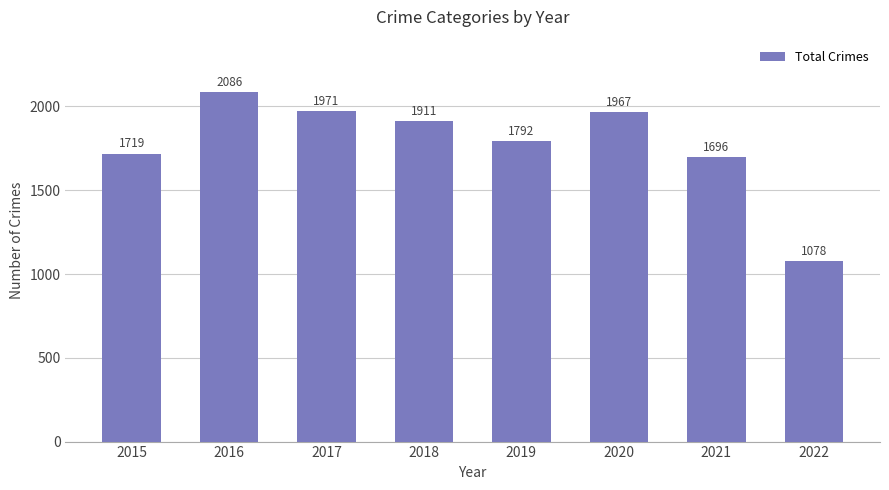

What is the change in value from 2015 to 2020?

+248